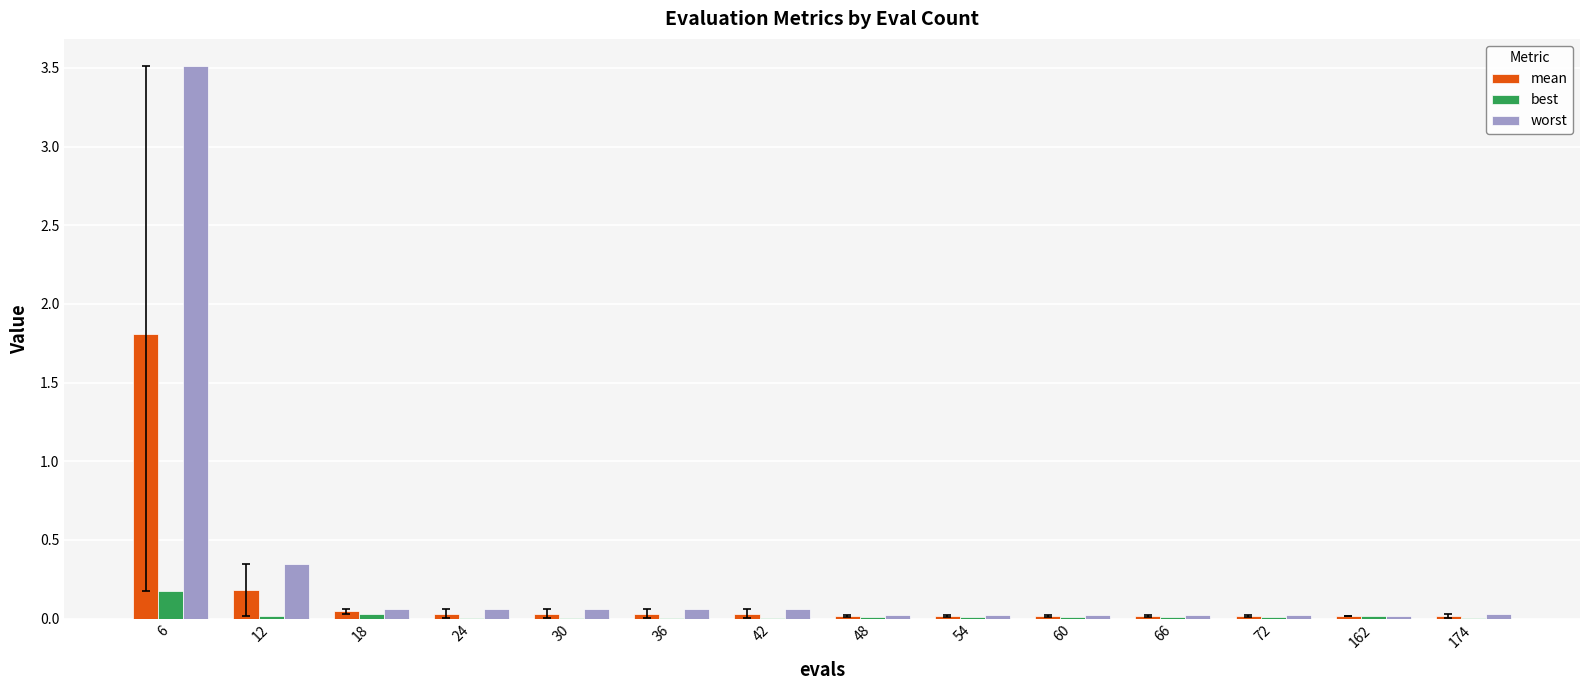

Does the chart contain stacked bars?

No